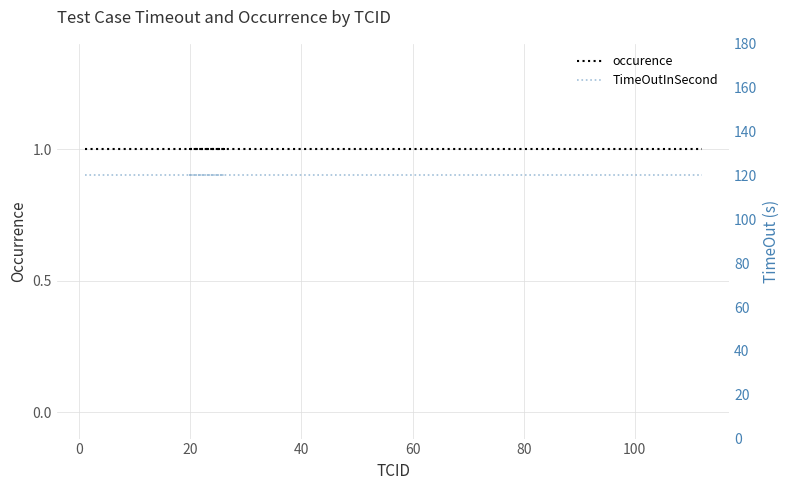

How many lines are shown in the chart?

2